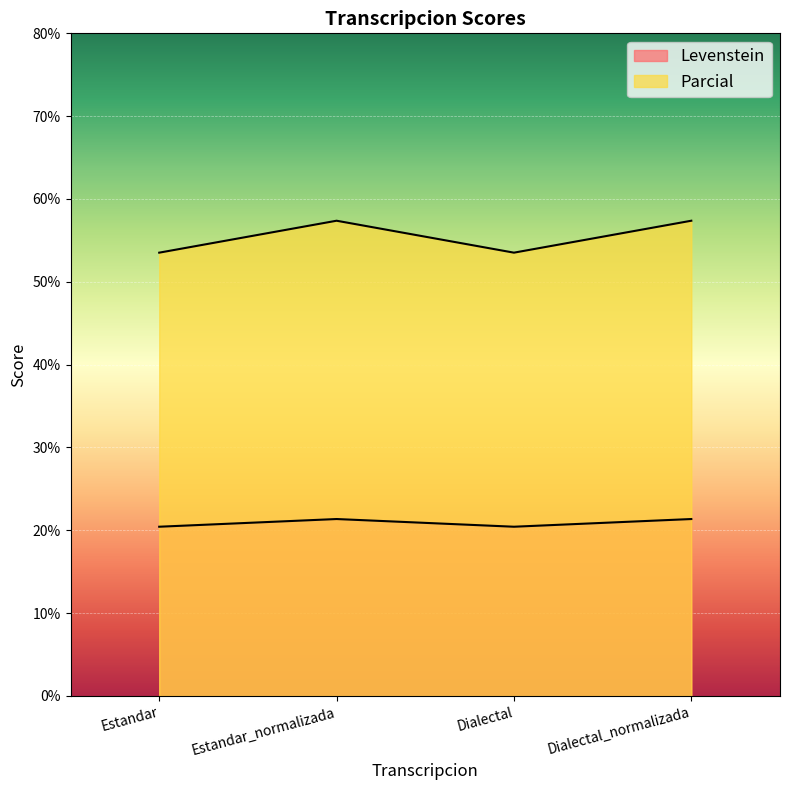

What is the spread (max minus min) of values at Estandar?

33.1